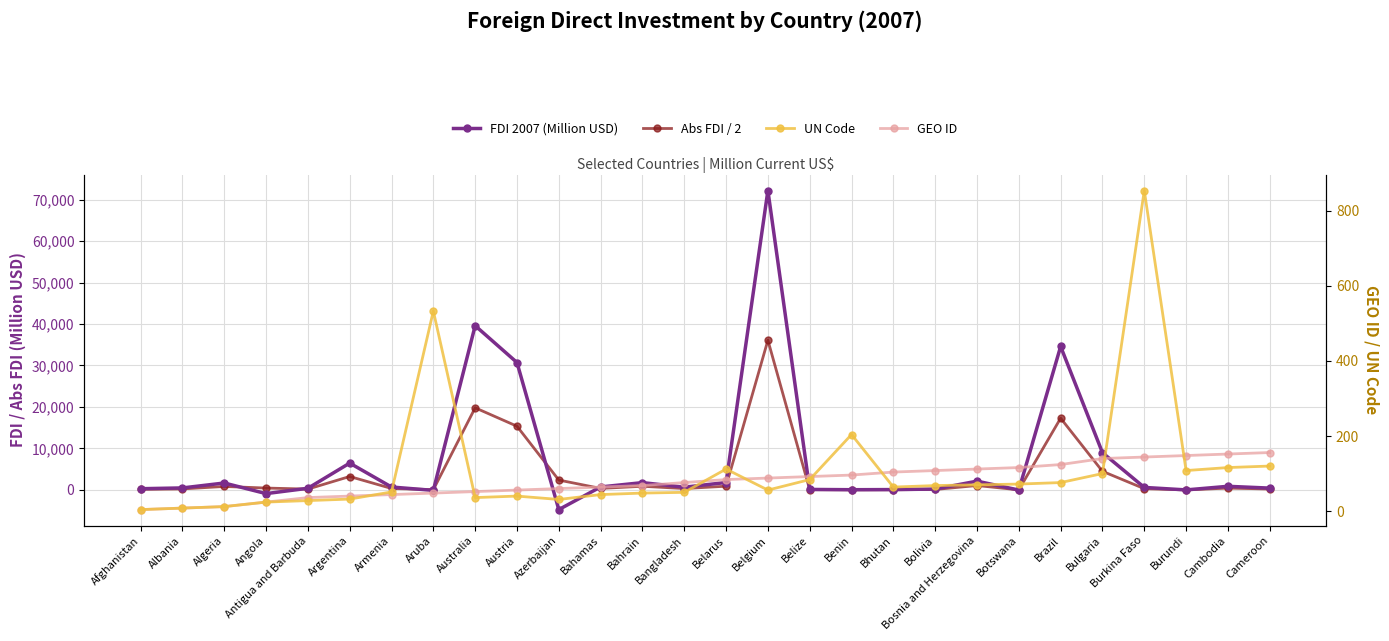

At which category does FDI 2007 (Million USD) reach its first local valley?

Angola